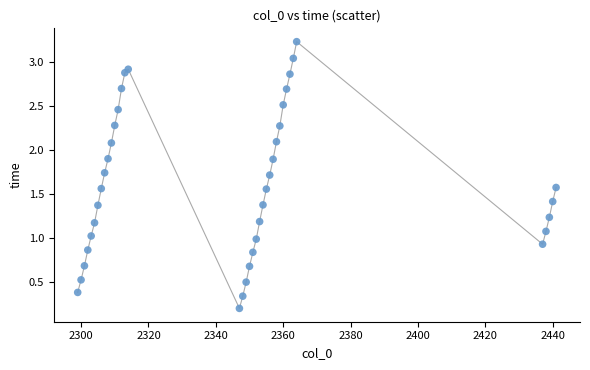

What is the range of X values (max minus min)?

142.0